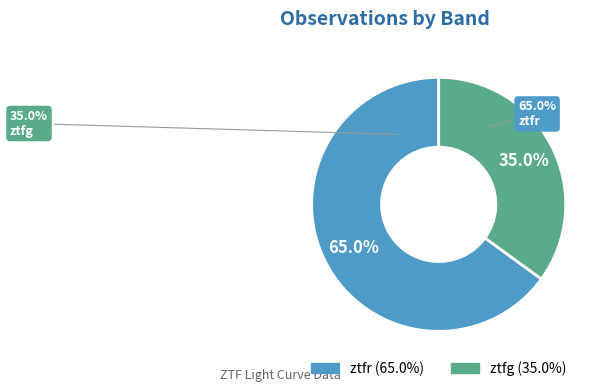

Which slice represents more than half of the pie?

ztfr